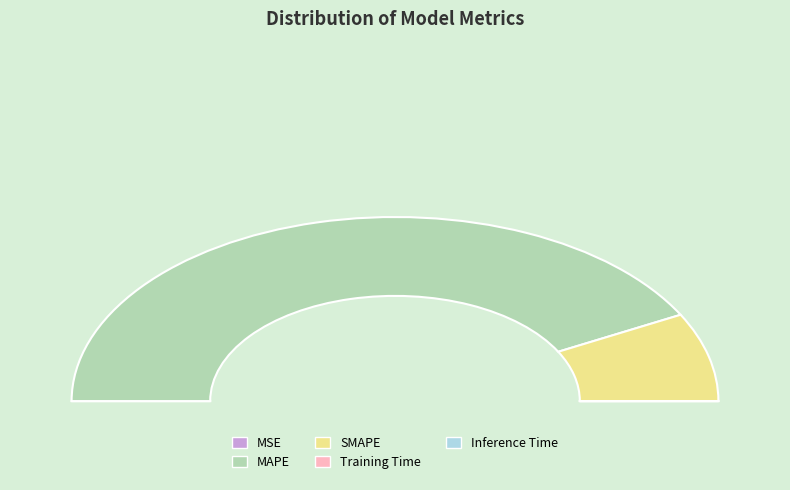

Do MSE and SMAPE together represent more than half of the pie?

No